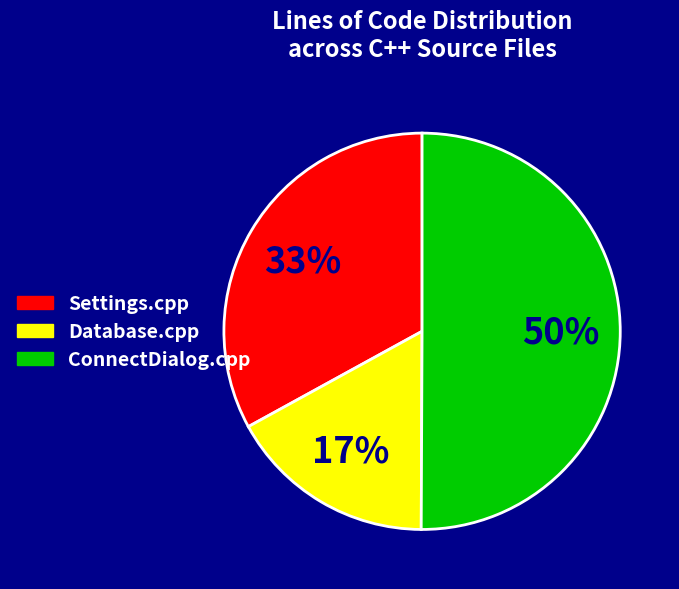

Which slice is the smallest?

Database.cpp